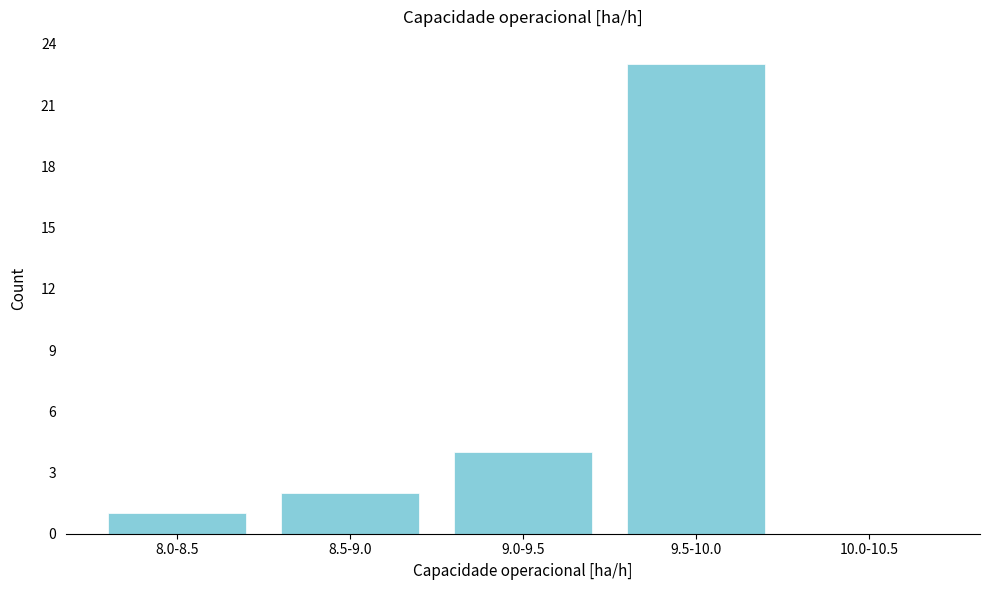

Reading left to right, list all the values displayed in this chart.

8.0-8.5=1	8.5-9.0=2	9.0-9.5=4	9.5-10.0=23	10.0-10.5=0